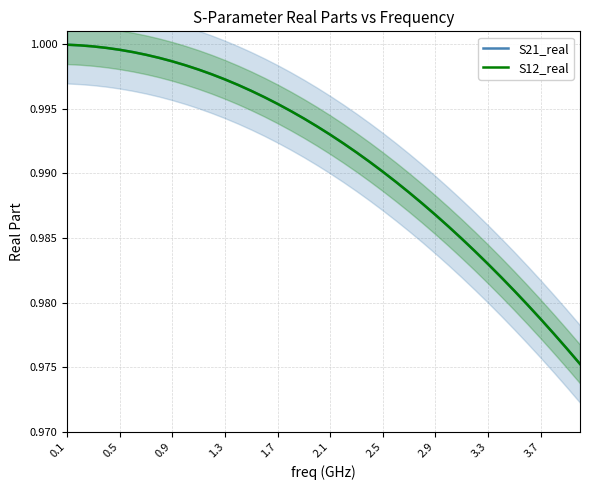

Rank the series by their maximum value, from lowest to highest.

S21_real, S12_real